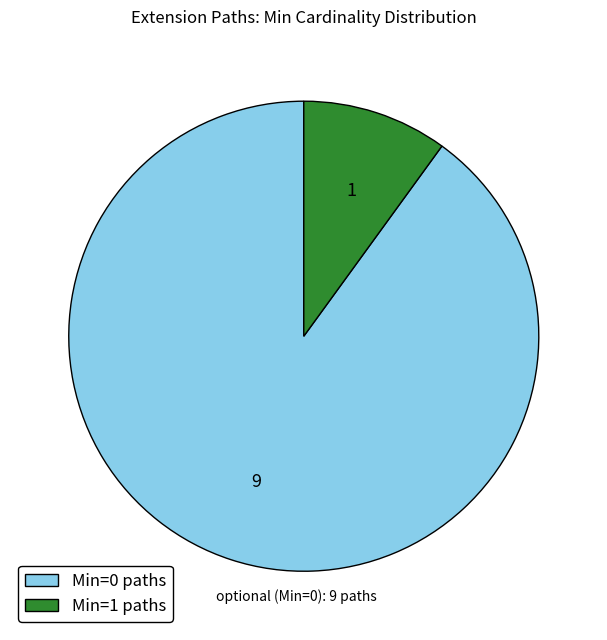

Rank the categories by value from highest to lowest.

Min=0 paths, Min=1 paths